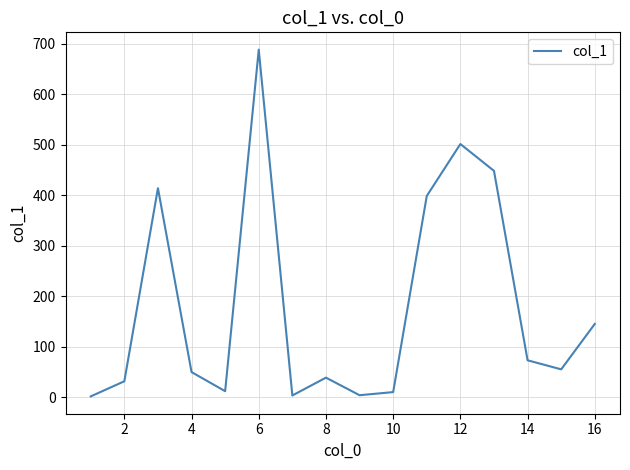

What is the difference between the maximum and minimum values?

686.0